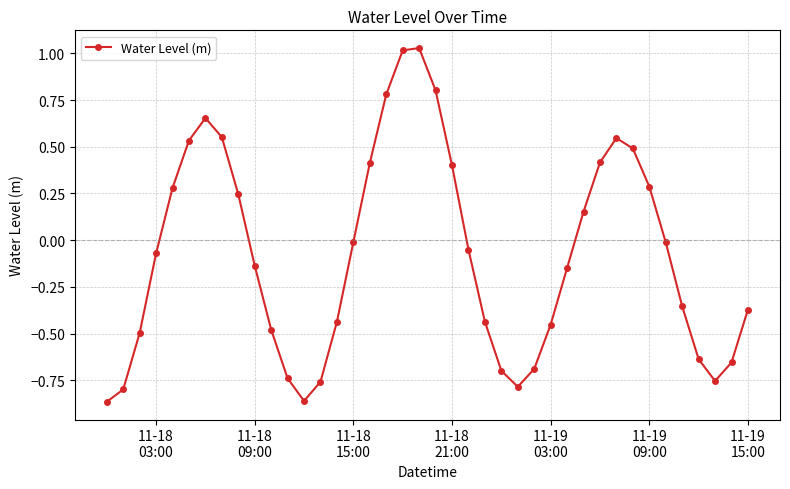

What is the sum of all values?

-3.1